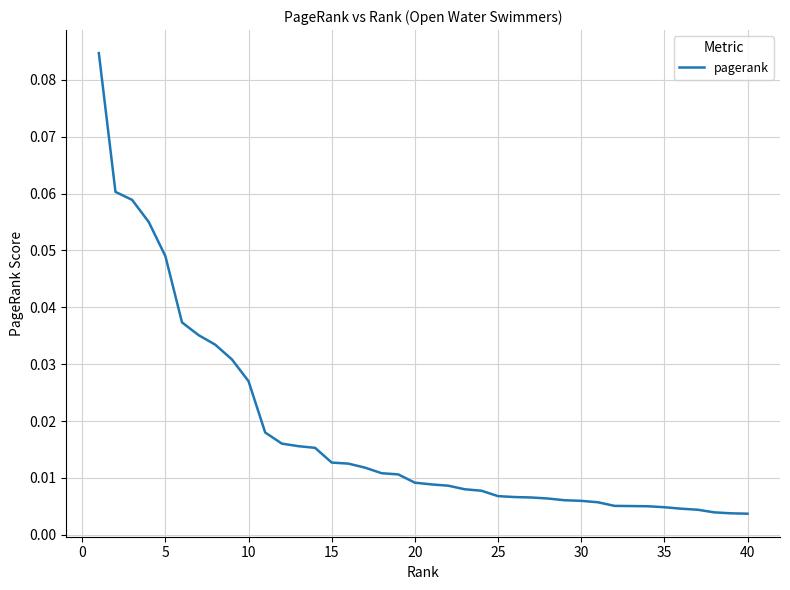

True or false: the data shows 0.1 at 5.

False